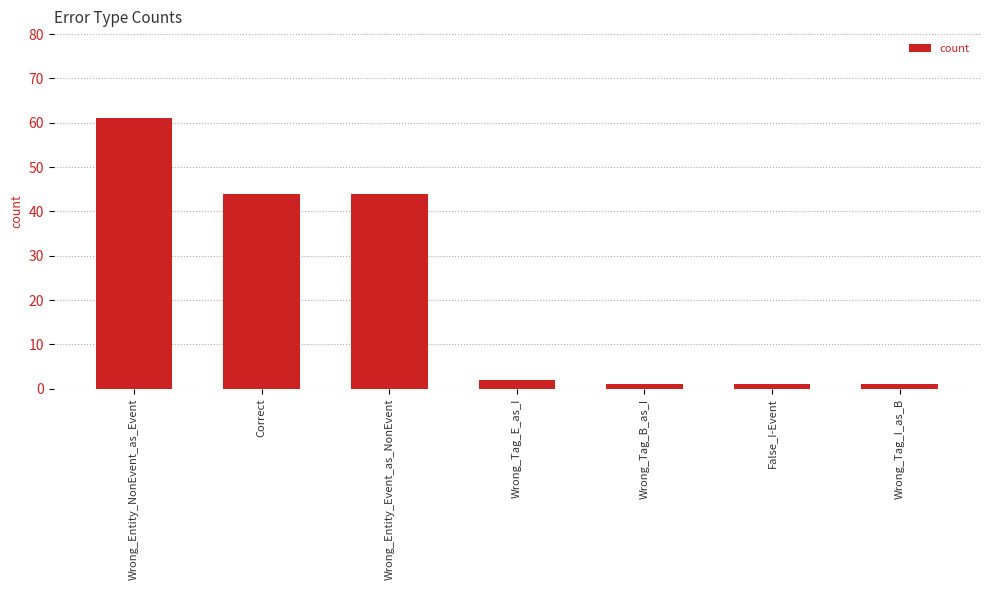

What is the difference between the second highest and minimum values?

43